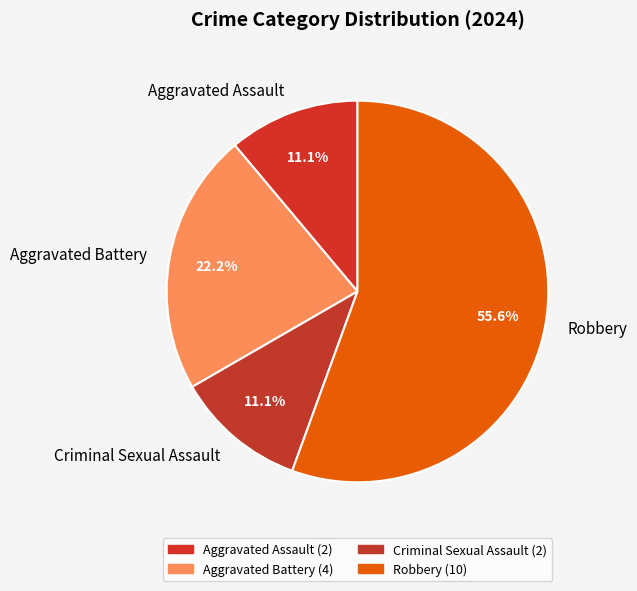

To the nearest percent, what is the average slice percentage?

25%